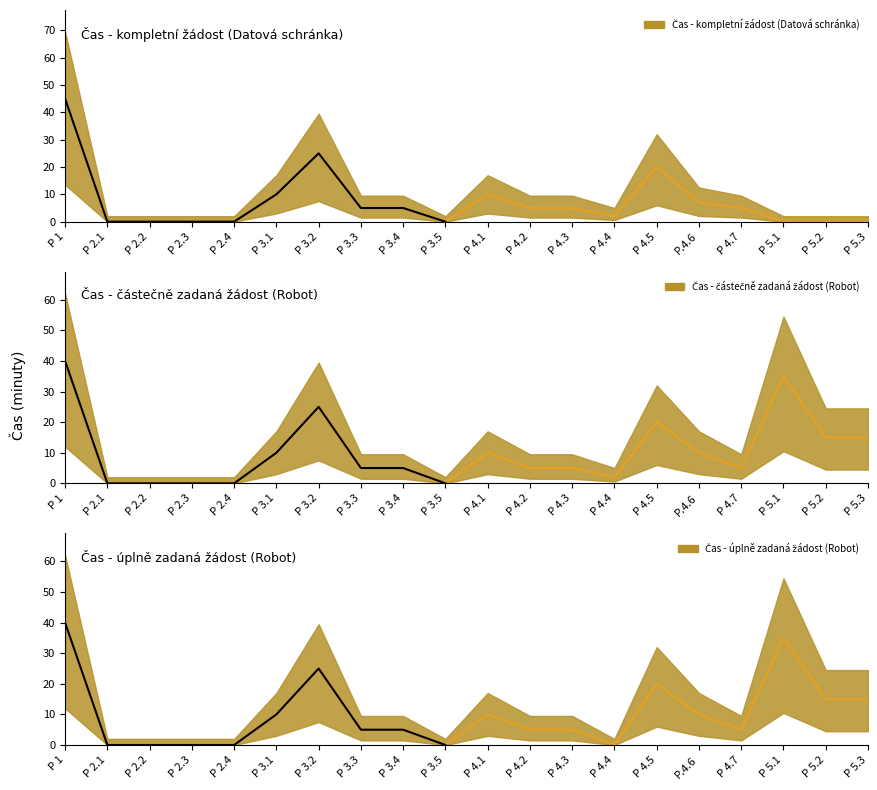

What are all the series names shown in the legend?

Čas - kompletní žádost (Datová schránka), Čas - částečně zadaná žádost (Robot), Čas - úplně zadaná žádost (Robot)